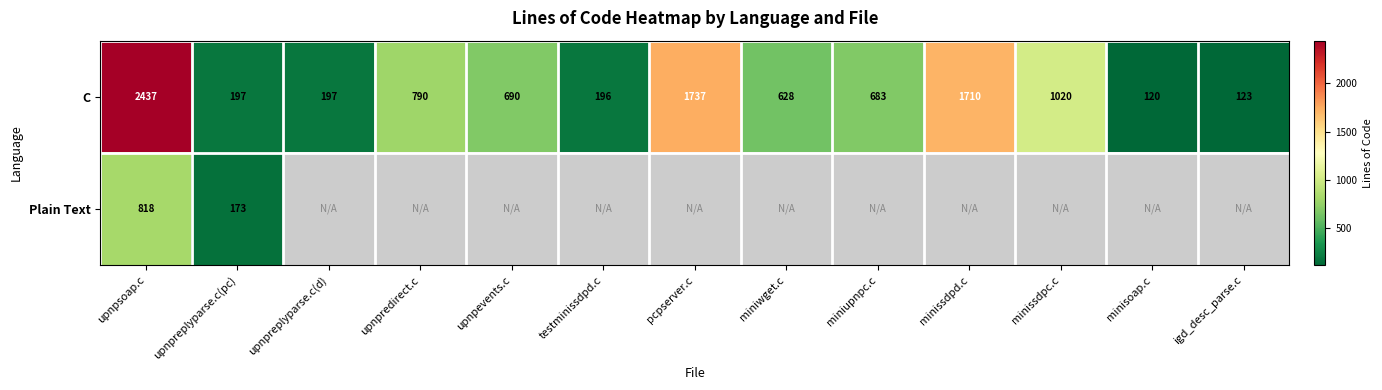

What is the sum of the C values at igd_desc_parse.c and pcpserver.c?

1860